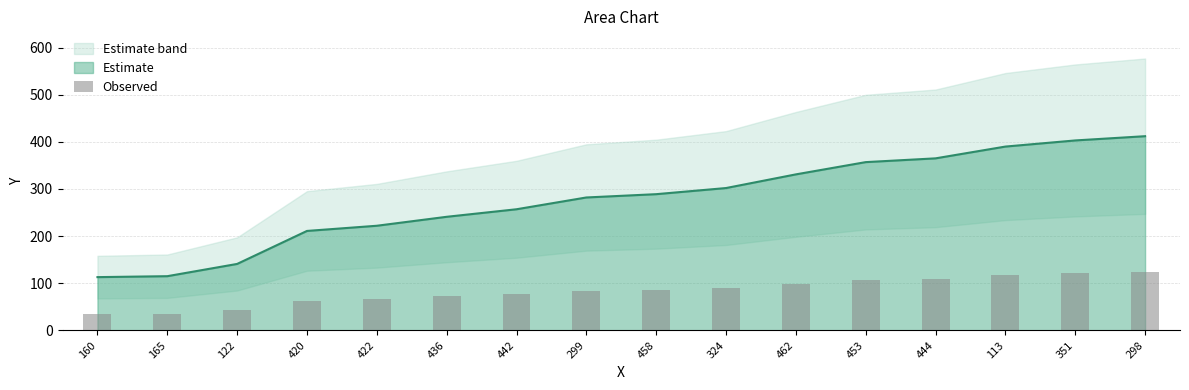

The chart shows a value of 12.2 at 165. True or false?

False